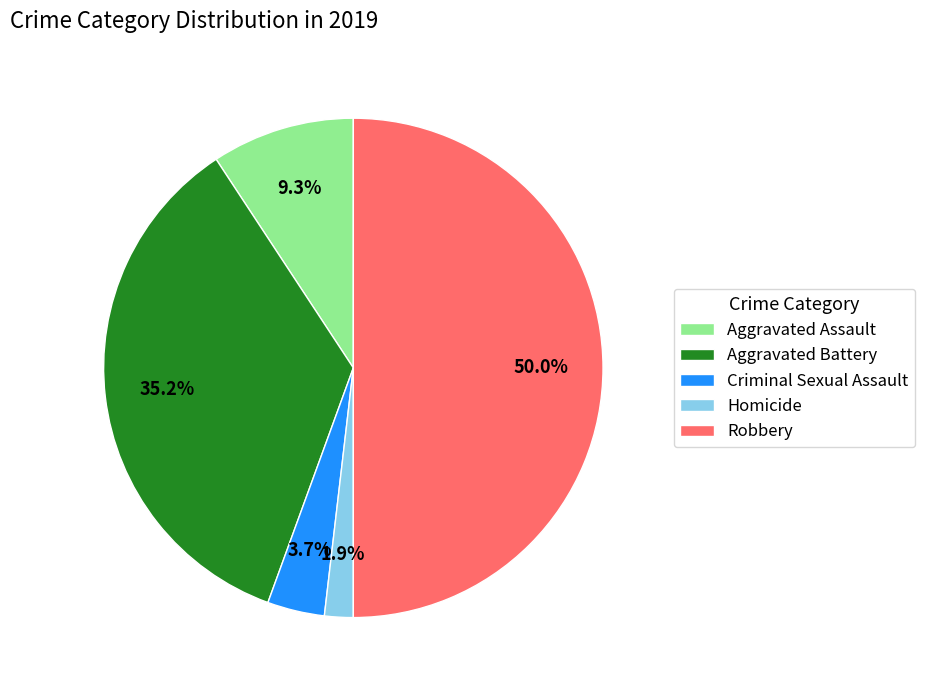

Does Aggravated Battery account for over 50% of the chart?

No